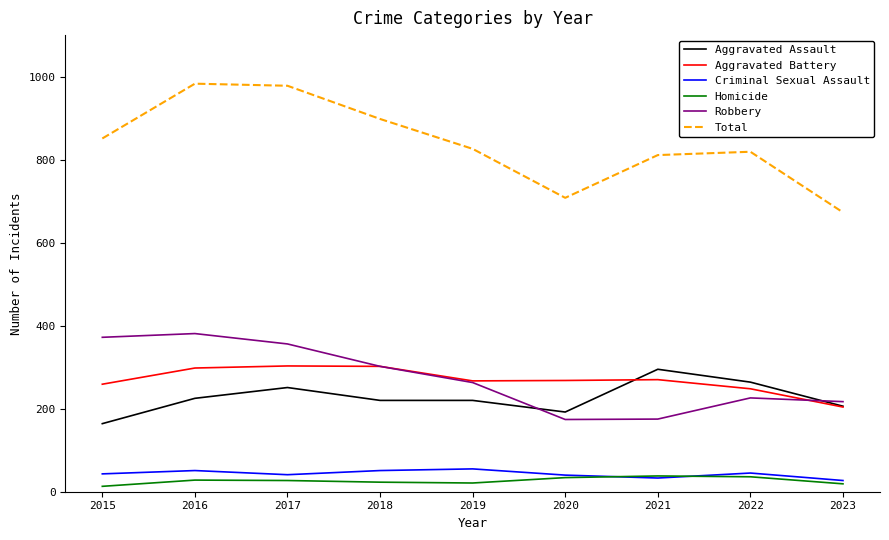

Does the chart have visible grid lines?

No